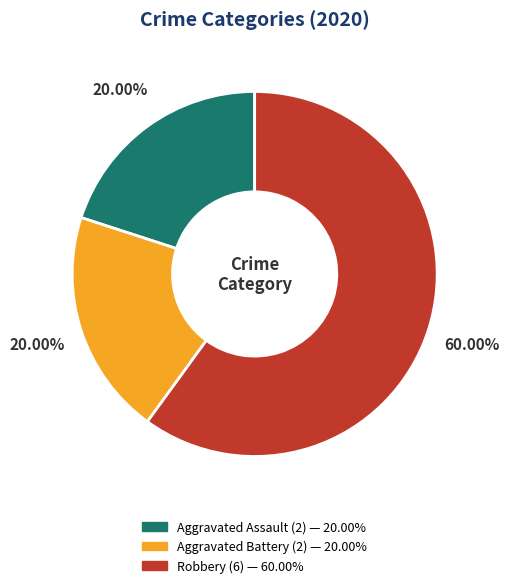

Which has a higher value, Aggravated Battery or Robbery?

Robbery